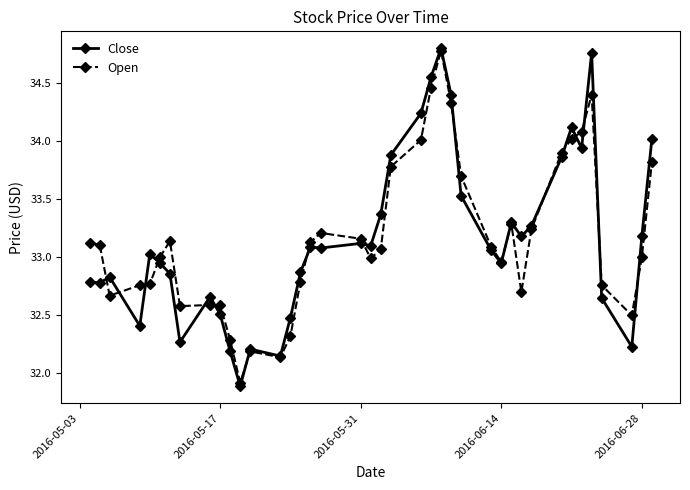

Which series has the widest spread of values?

Close